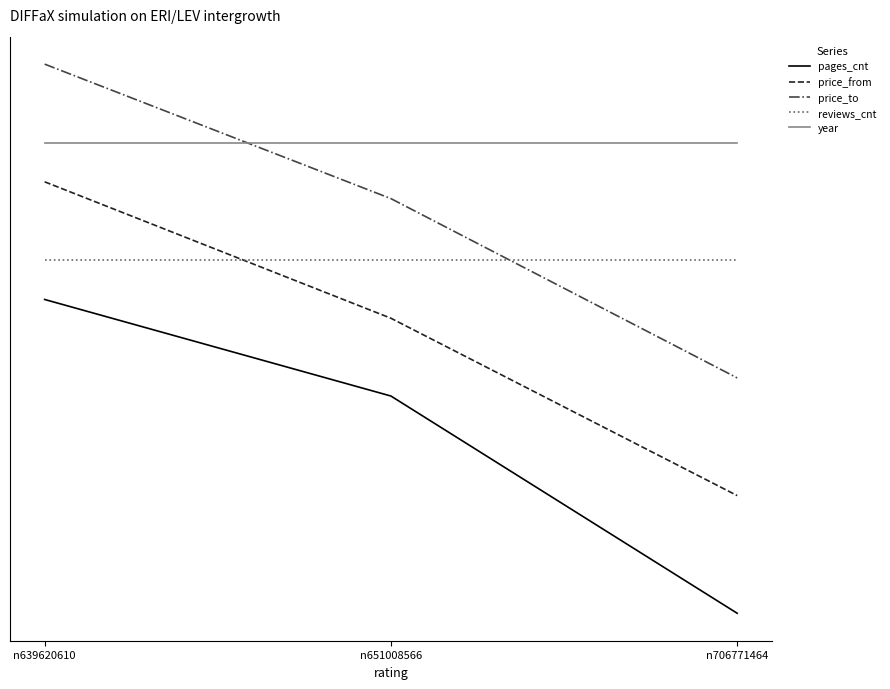

Rank the series by their maximum value, from lowest to highest.

pages_cnt, reviews_cnt, price_from, year, price_to